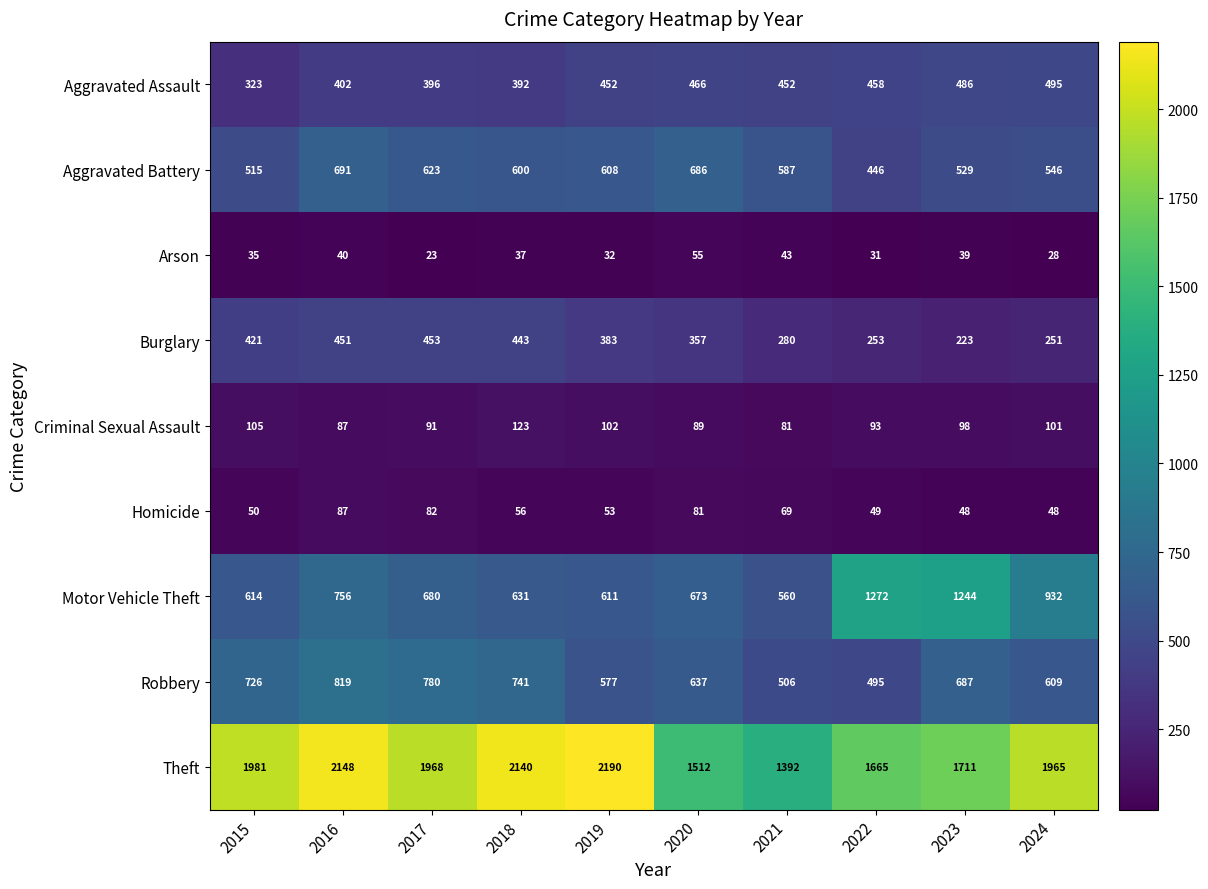

At which category does the chart reach its peak across all series?

2019